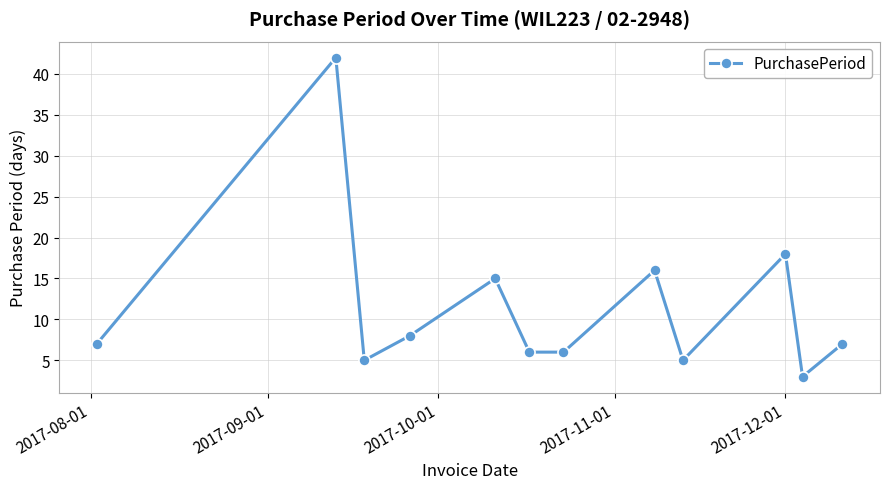

What is the greatest value displayed?

42